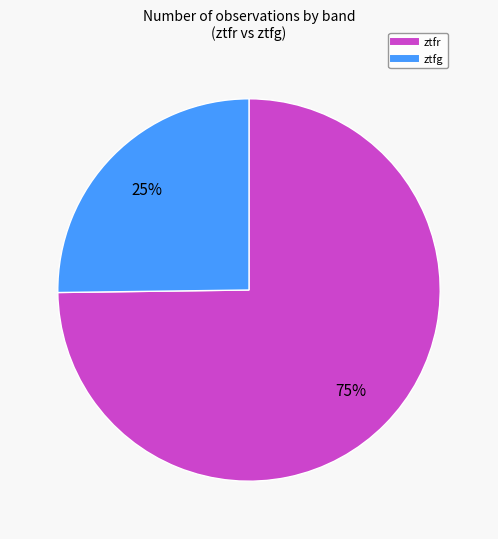

Which has a higher value, ztfg or ztfr?

ztfr